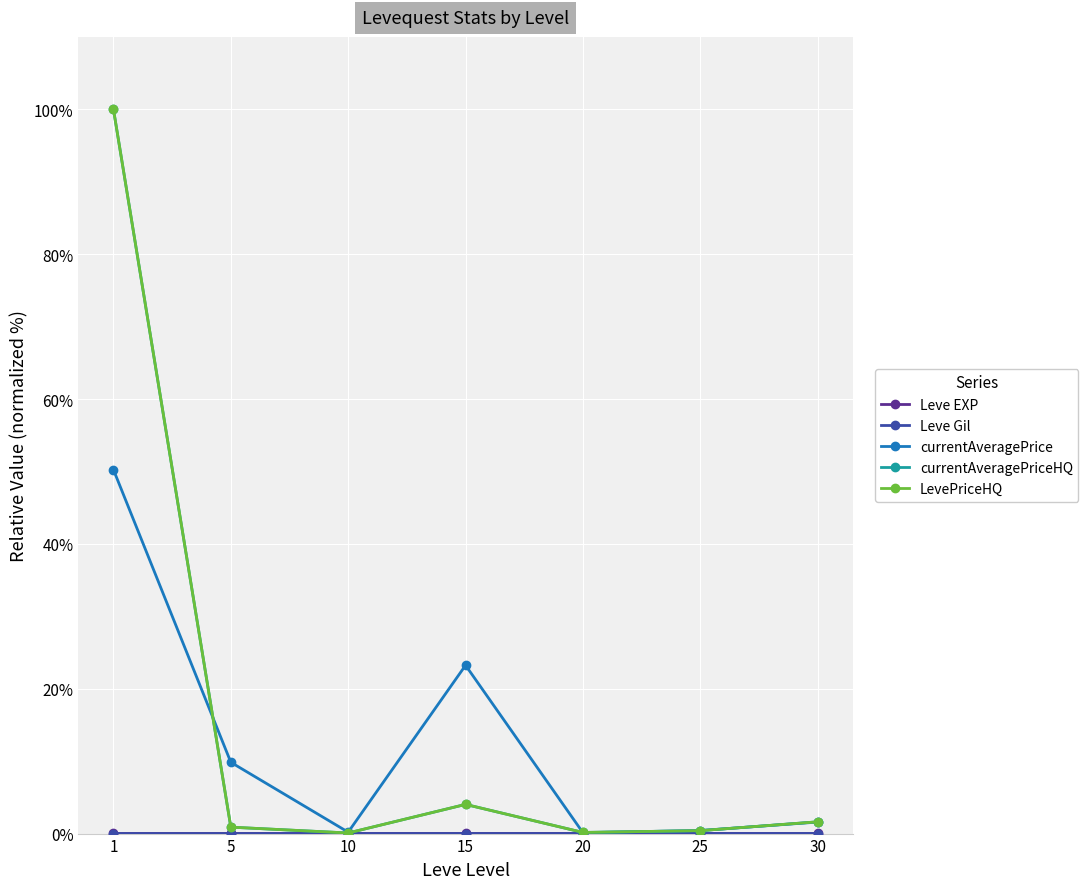

Is this an area chart (filled region under the line)?

No